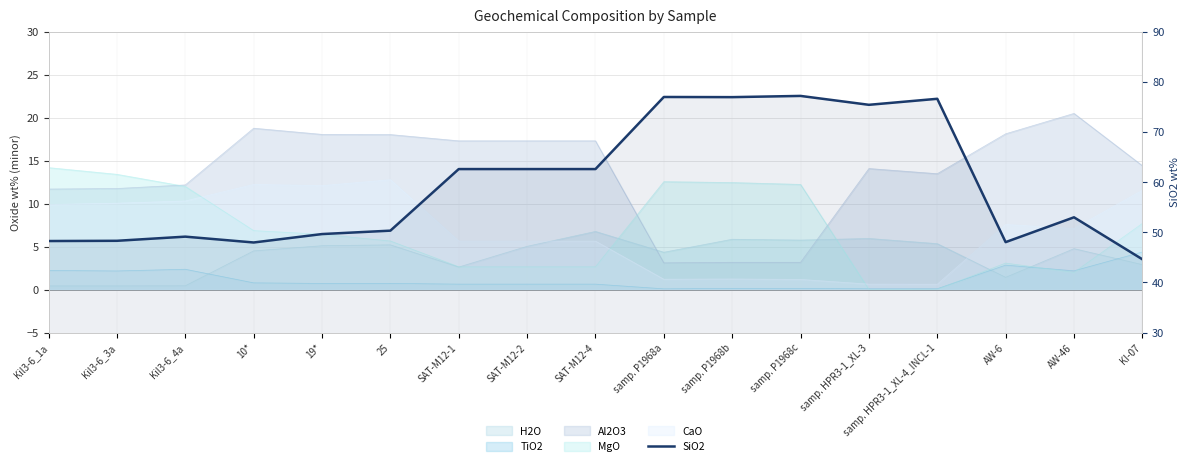

The chart shows a value of 67.3 at AW-6. True or false?

False